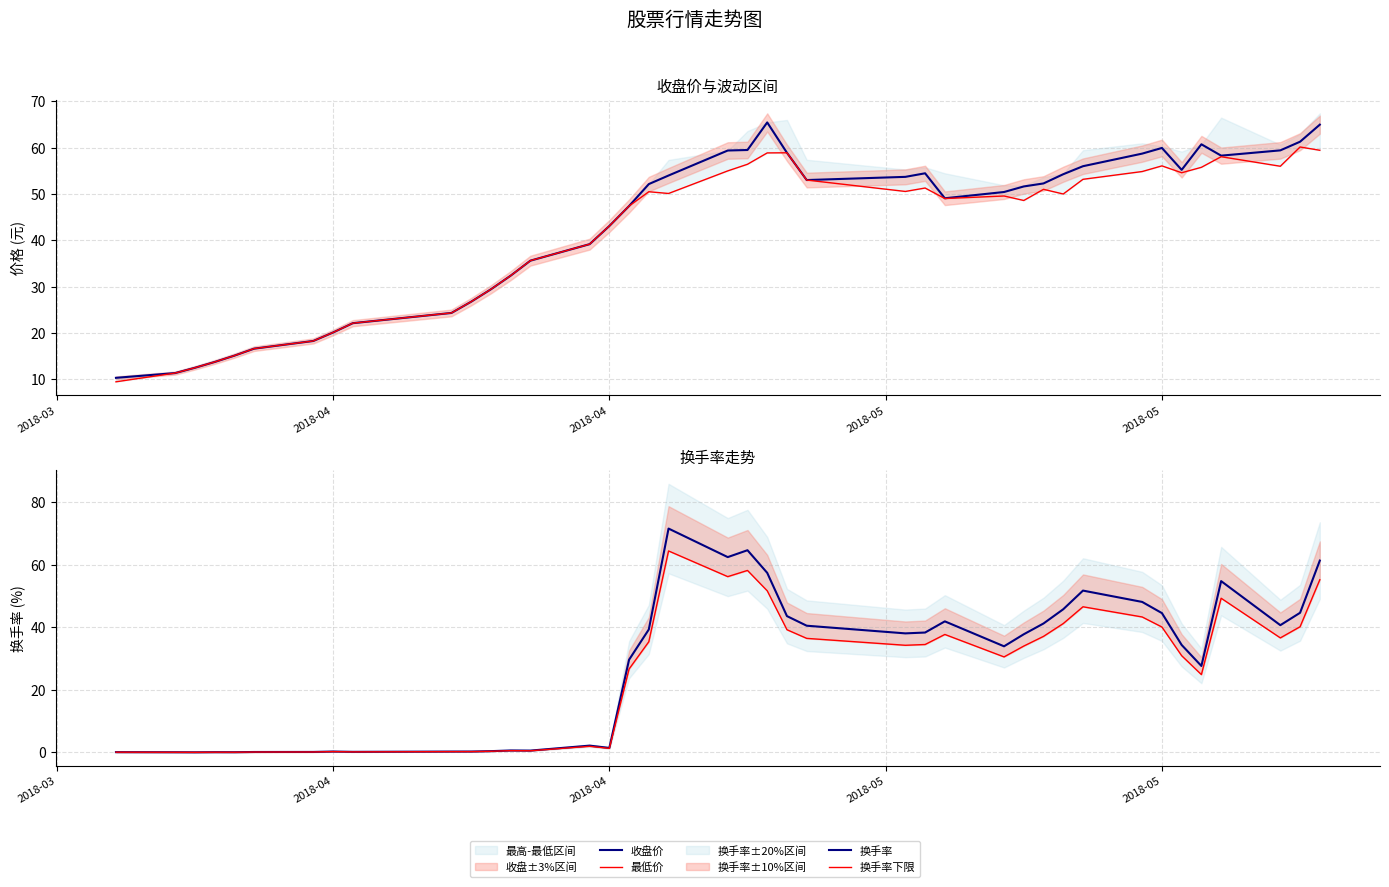

Rank the series by their maximum value, from lowest to highest.

最低价, 换手率下限, 收盘价, 换手率